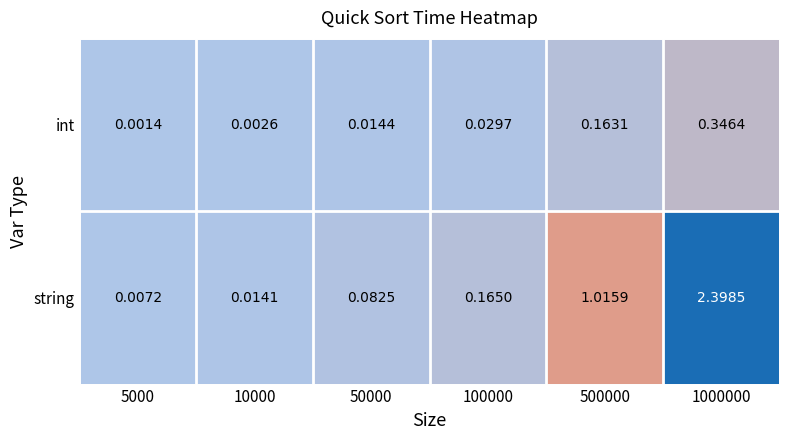

List the series in order of their peak value, highest first.

string, int